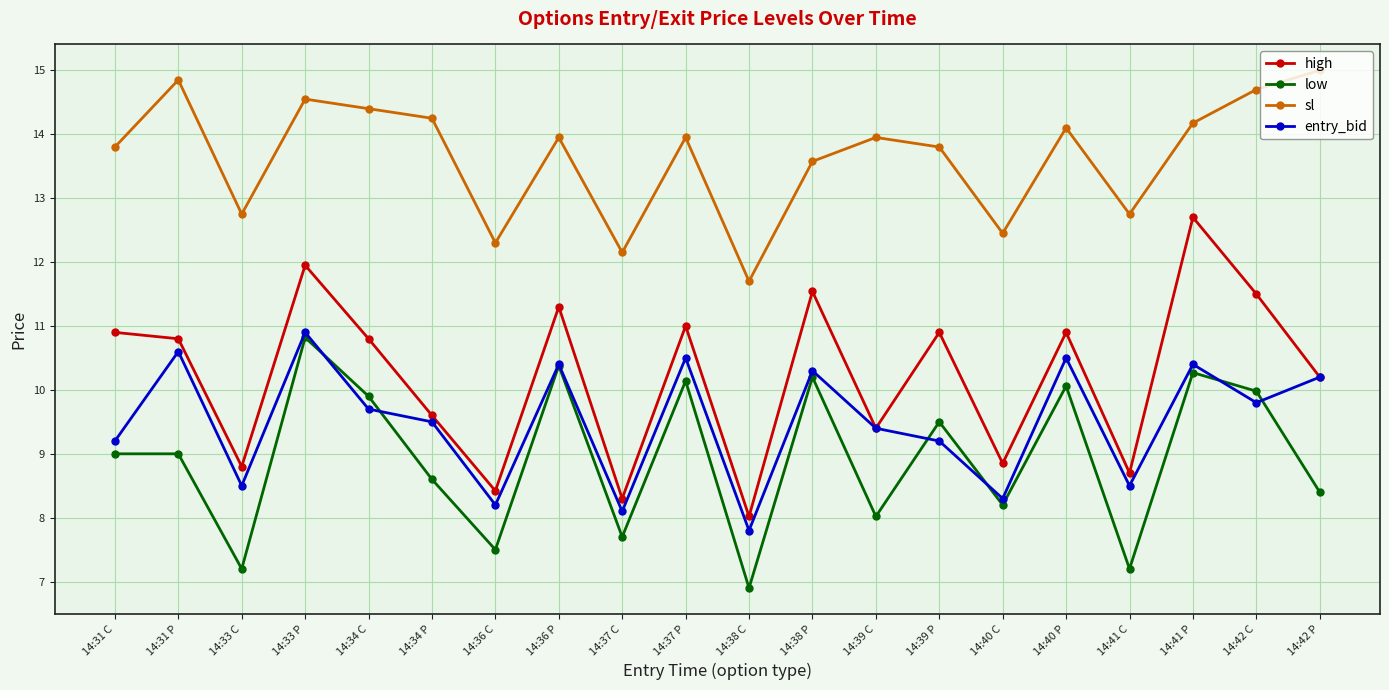

Is it true that entry_bid equals 9.4 at 14:39 C?

True